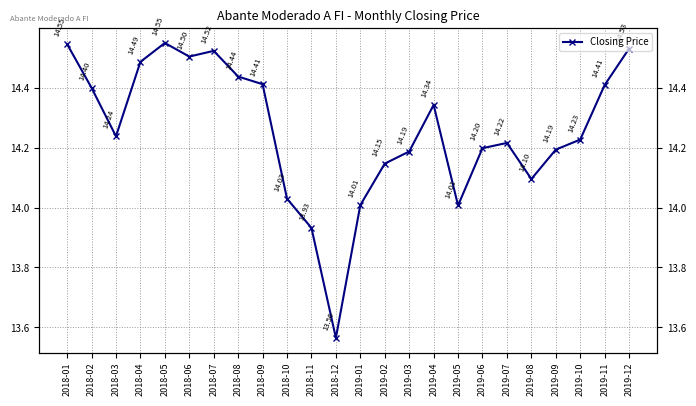

How many data points does each series have?

24